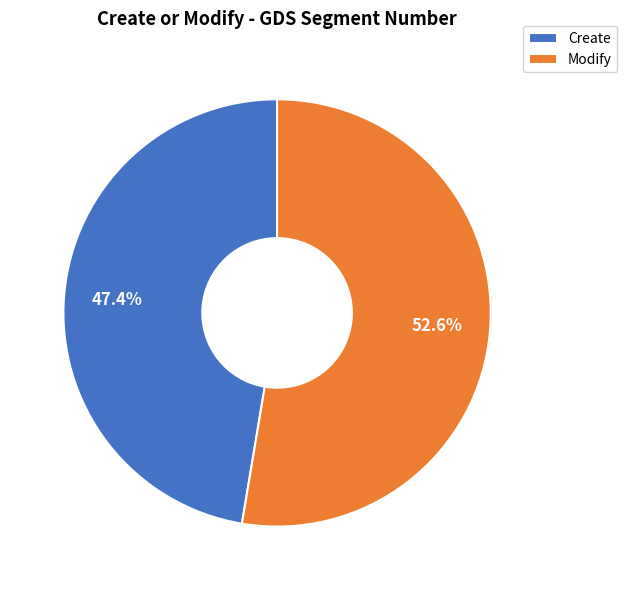

To the nearest percent, what portion does Create represent?

47%